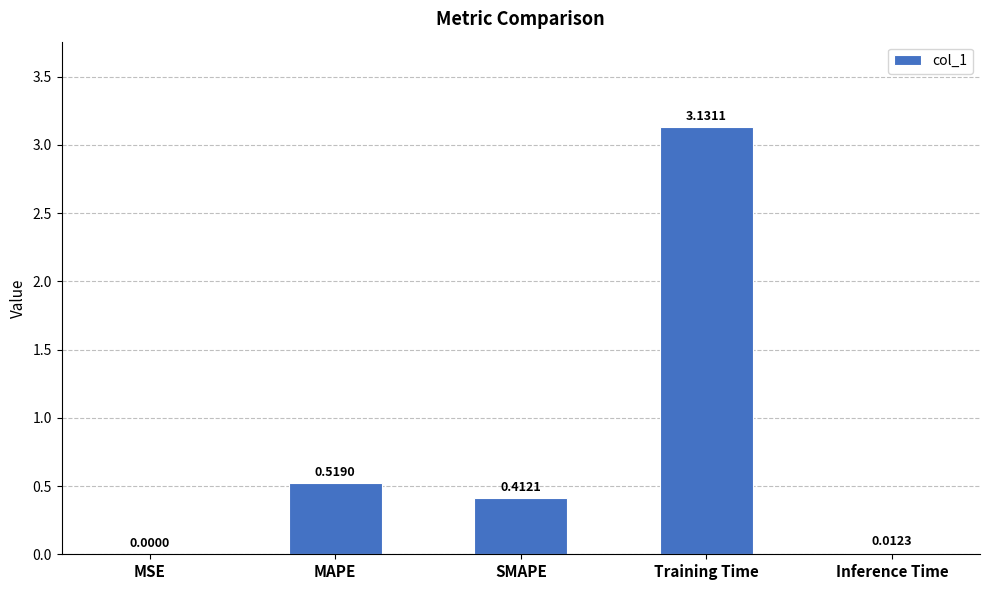

Which category has the highest value across all series?

Training Time